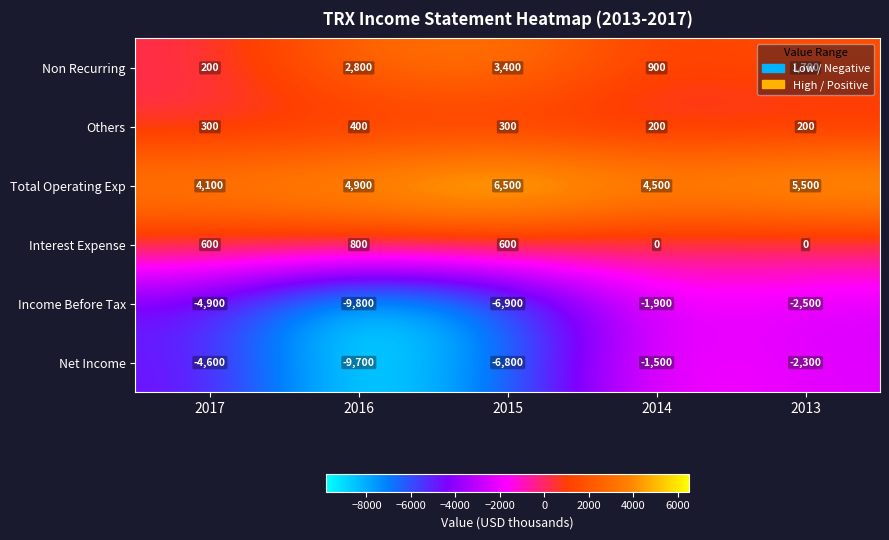

List the labels in order of Total Operating Exp value, smallest first.

2017, 2014, 2016, 2013, 2015